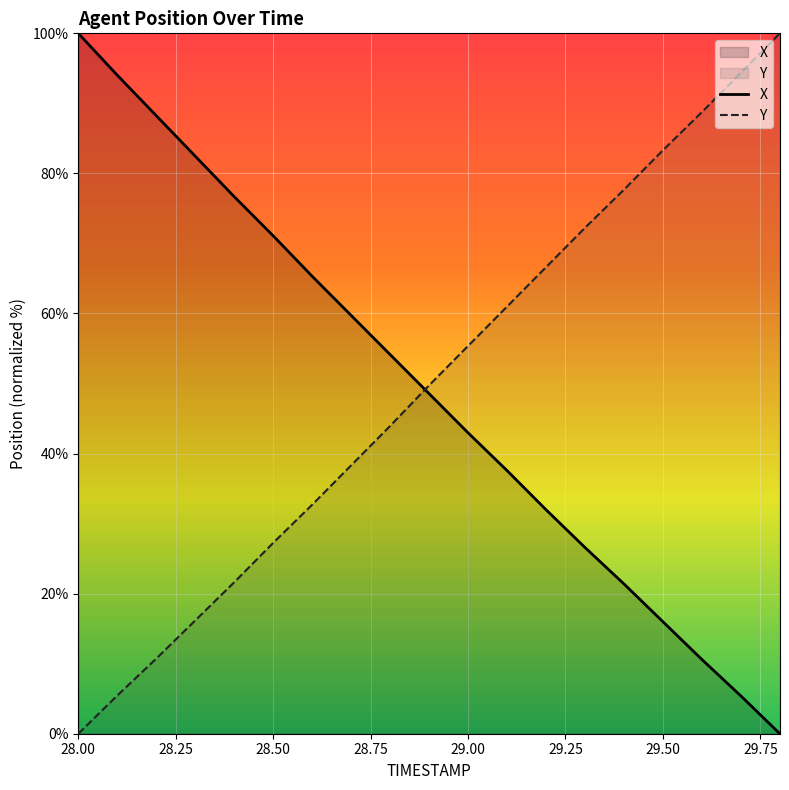

What is the value of the X point at the 15th from the left?

21.4